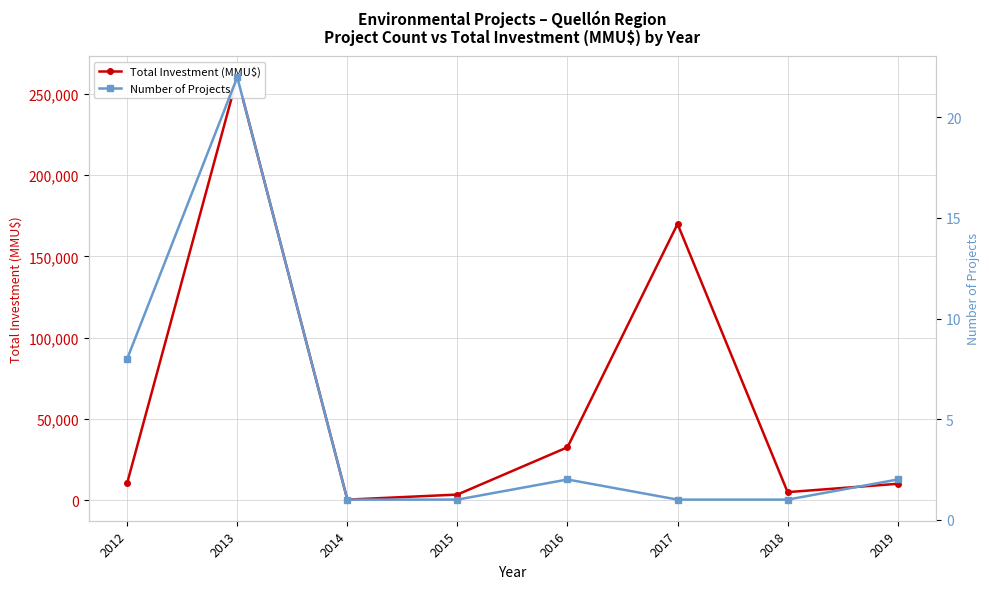

Rank the series by their average value, from lowest to highest.

Number of Projects, Total Investment (MMU$)